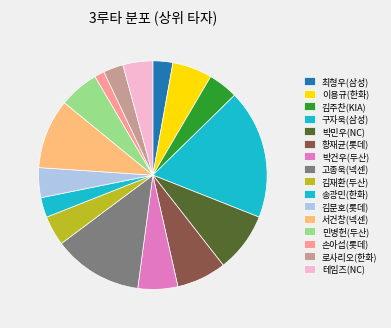

To the nearest percent, what is the difference between the largest and smallest slice percentages?

18%